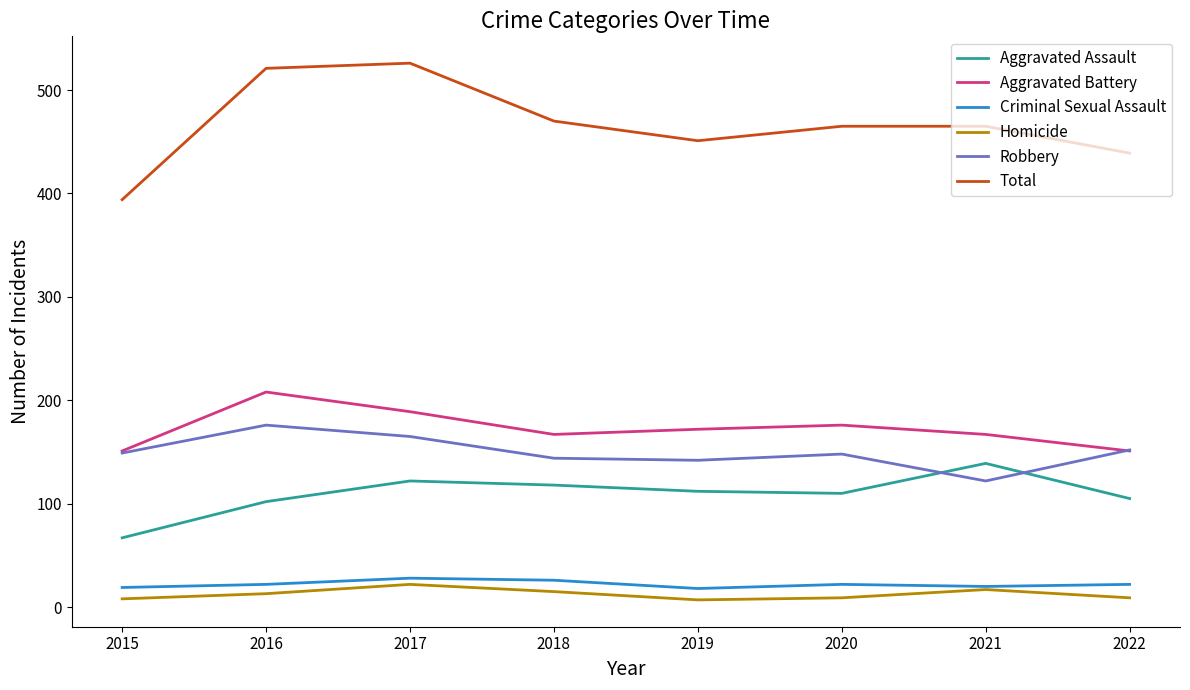

Does the chart have visible grid lines?

No